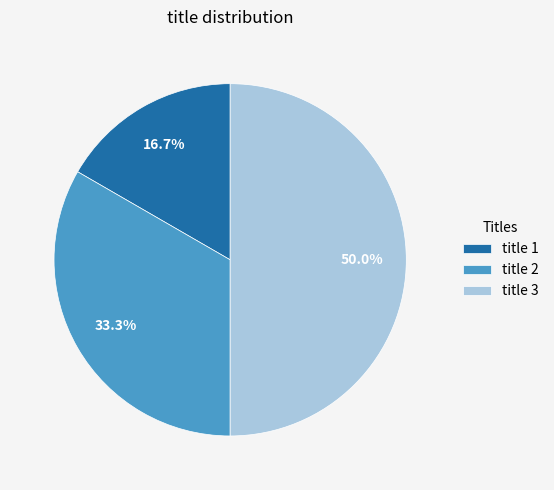

The title 3 slice represents 50% of the pie. True or false?

True